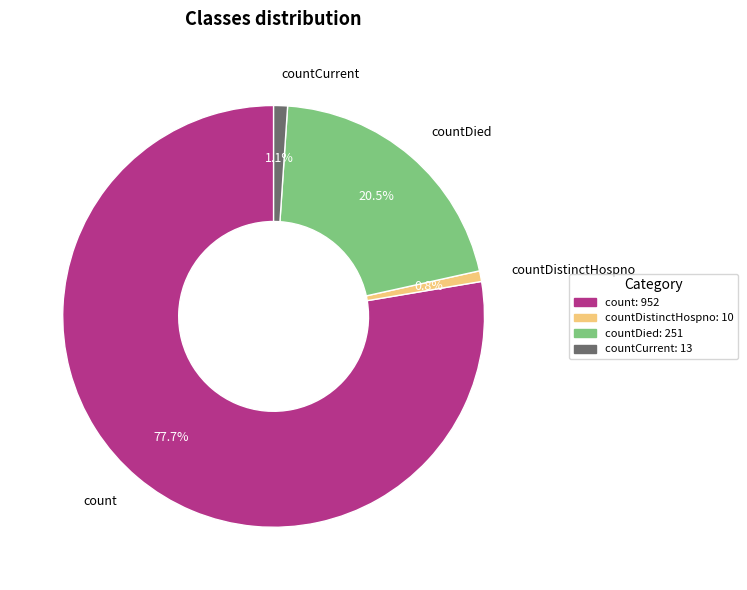

Which has a higher value, countDistinctHospno or count?

count